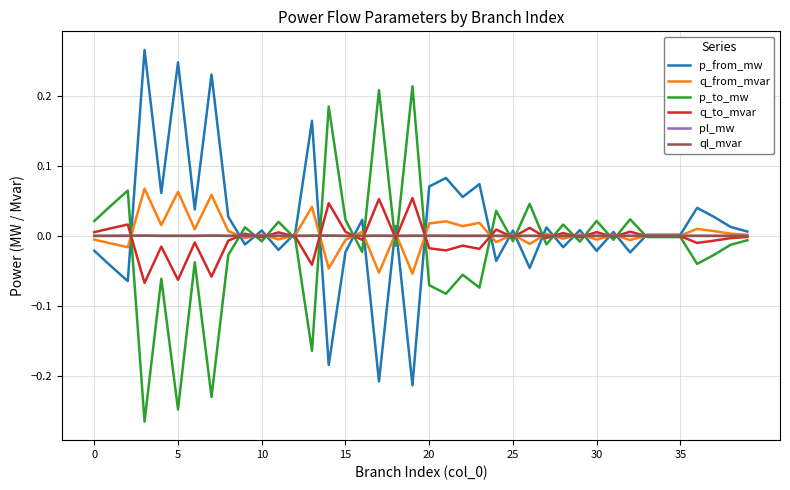

What are all the series names shown in the legend?

p_from_mw, q_from_mvar, p_to_mw, q_to_mvar, pl_mw, ql_mvar